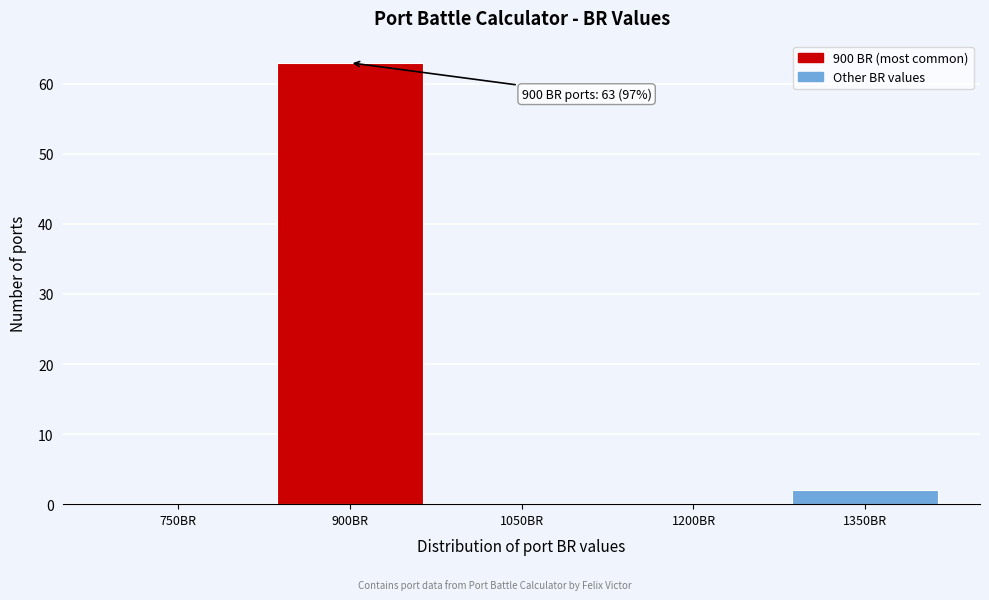

Reading left to right, list all the values displayed in this chart.

750BR=0	900BR=63	1050BR=0	1200BR=0	1350BR=2